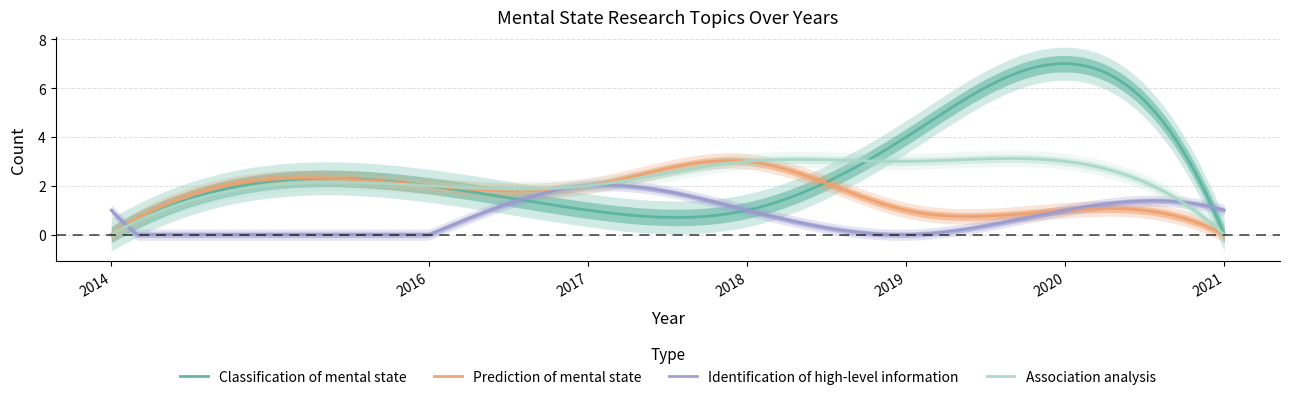

What is the difference between the maximum and minimum values in the Identification of high-level information series?

2.0